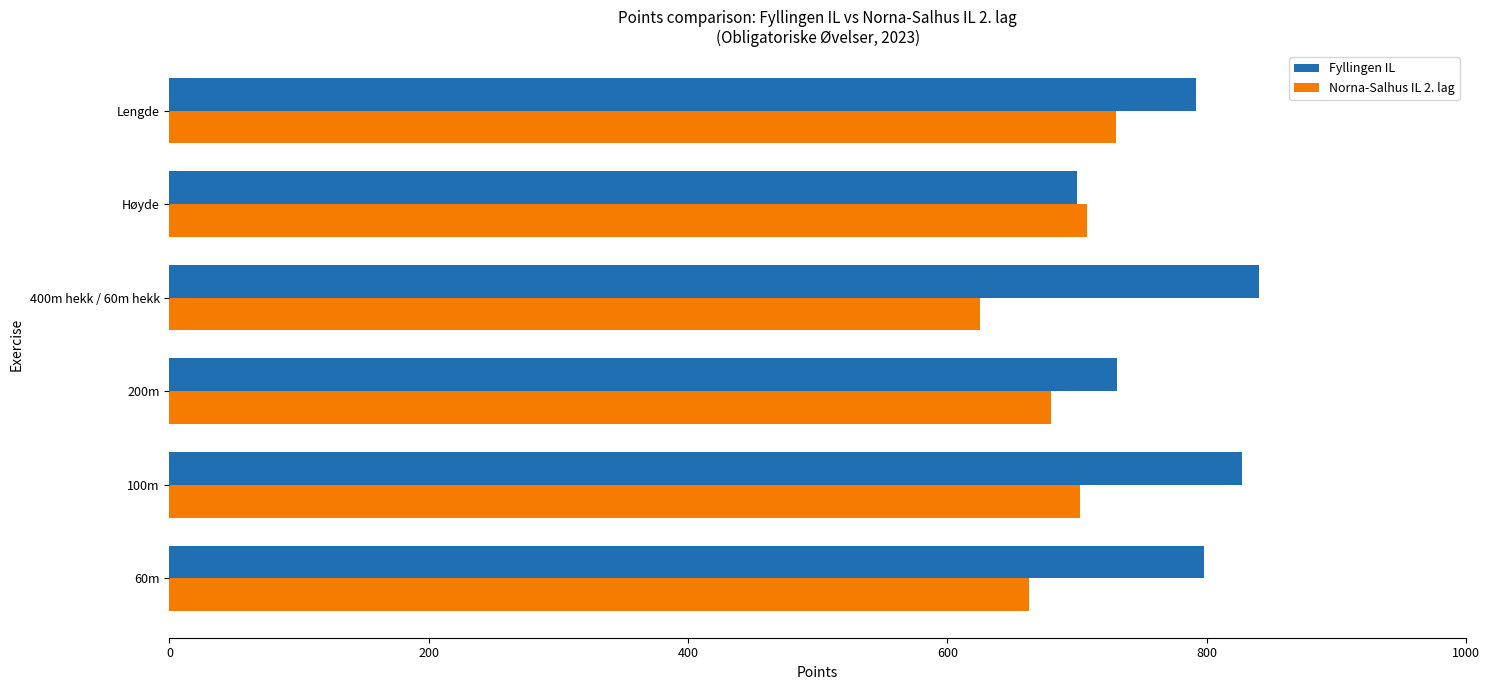

Which series has the largest range (max minus min)?

Fyllingen IL